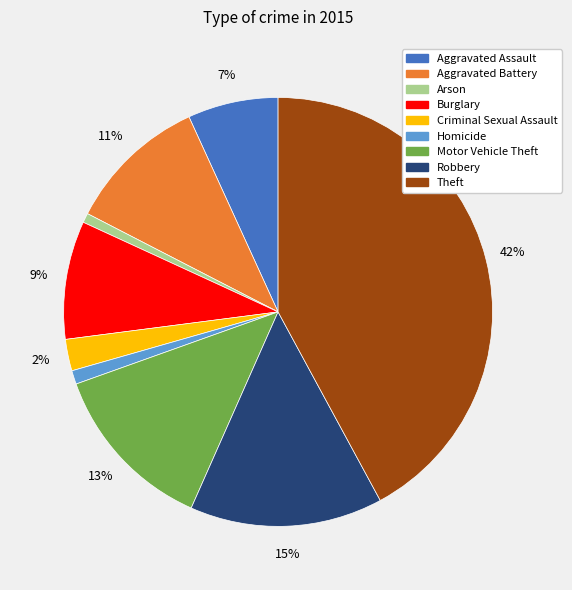

Between Burglary and Arson, which is larger?

Burglary